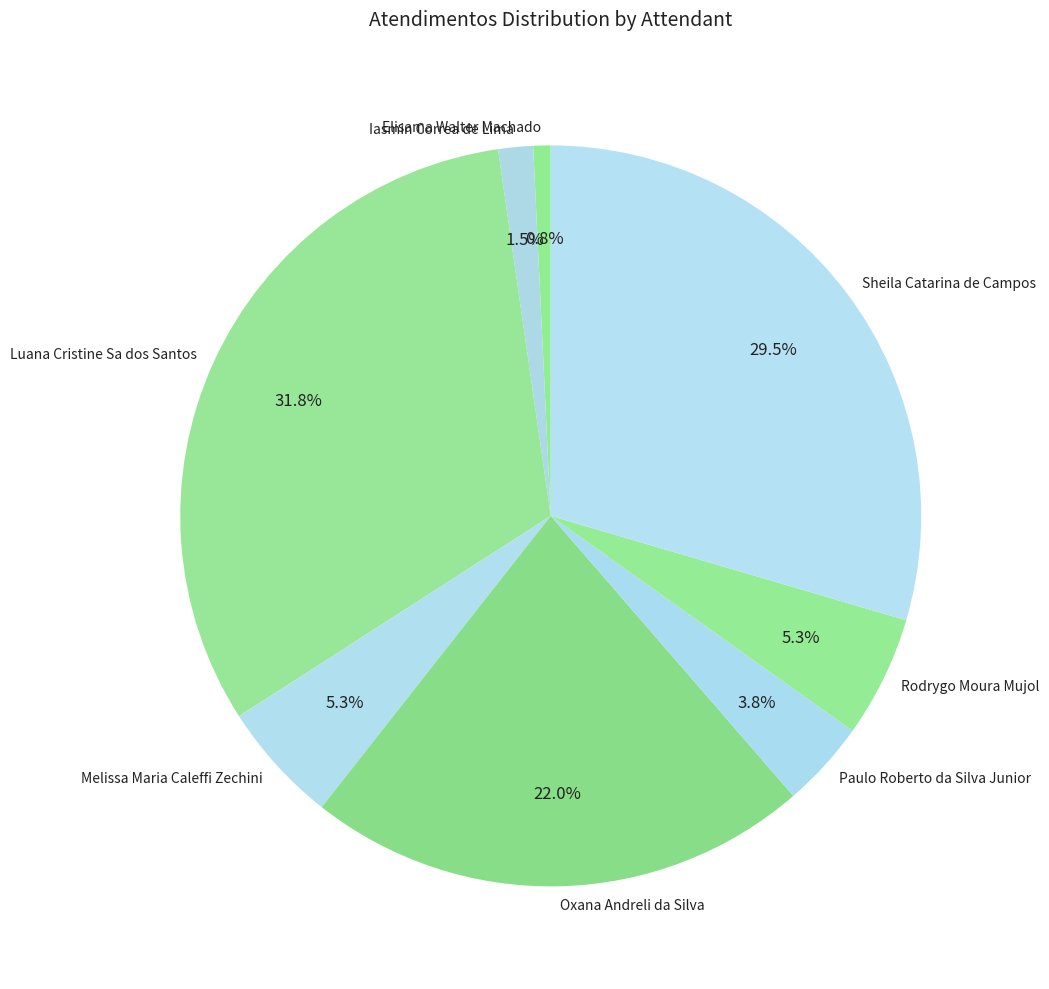

Which category has the biggest portion of the pie?

Luana Cristine Sa dos Santos